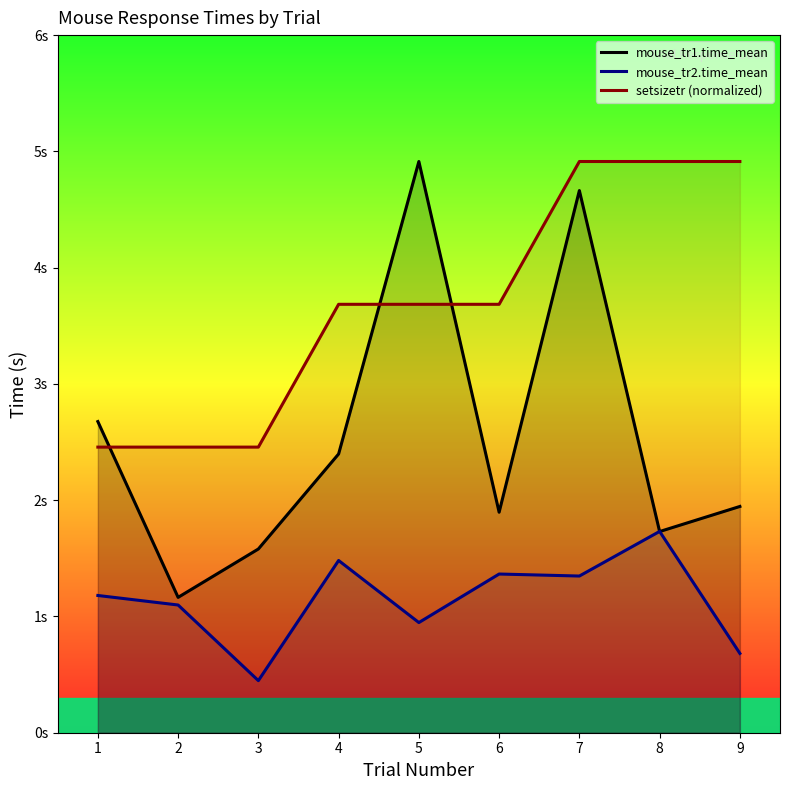

List the series in order of their overall mean, highest first.

setsizetr (normalized), mouse_tr1.time_mean, mouse_tr2.time_mean